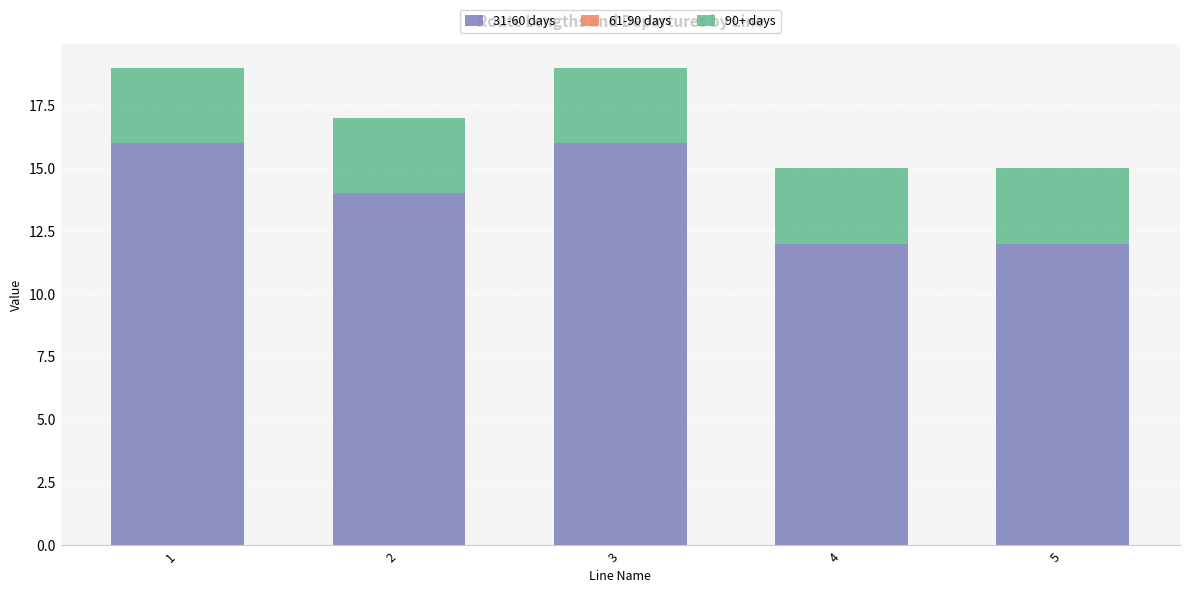

What is the average value of the 31-60 days series?

14